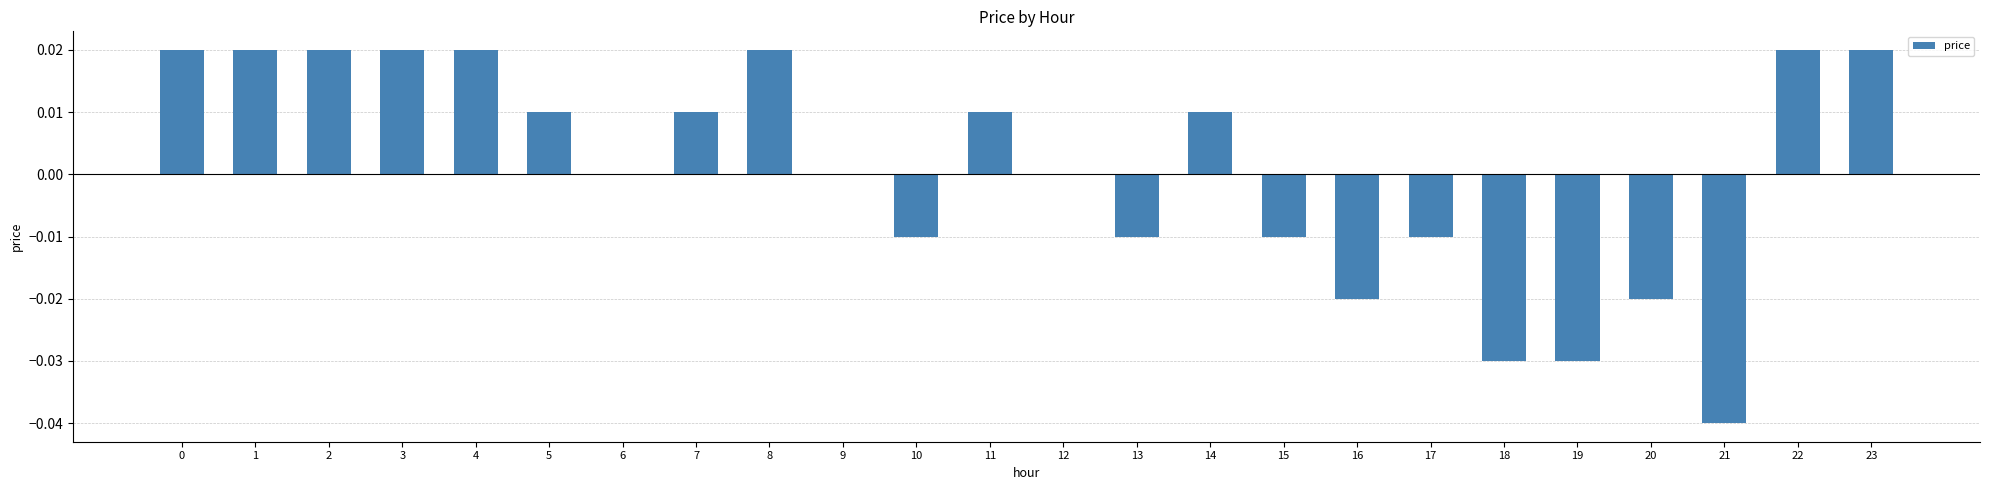

How many data points does each series have?

24